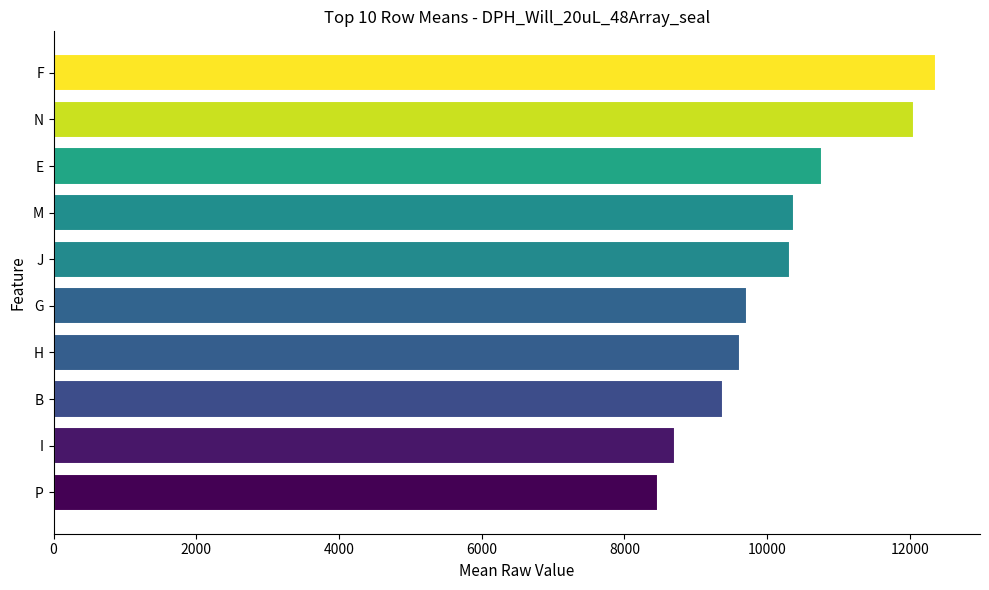

True or false: the data shows 10316.6 at J.

True